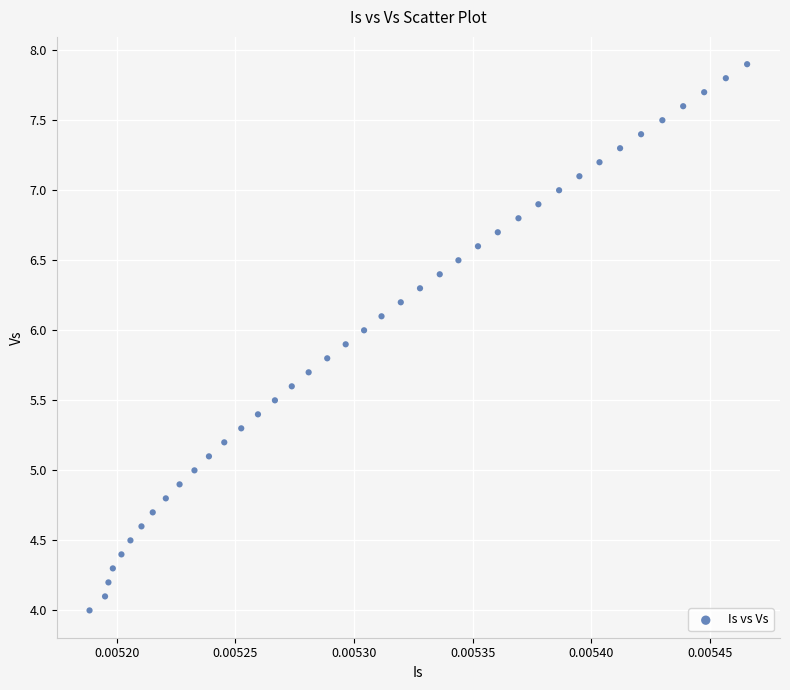

What is the range of Y values (max minus min)?

3.9